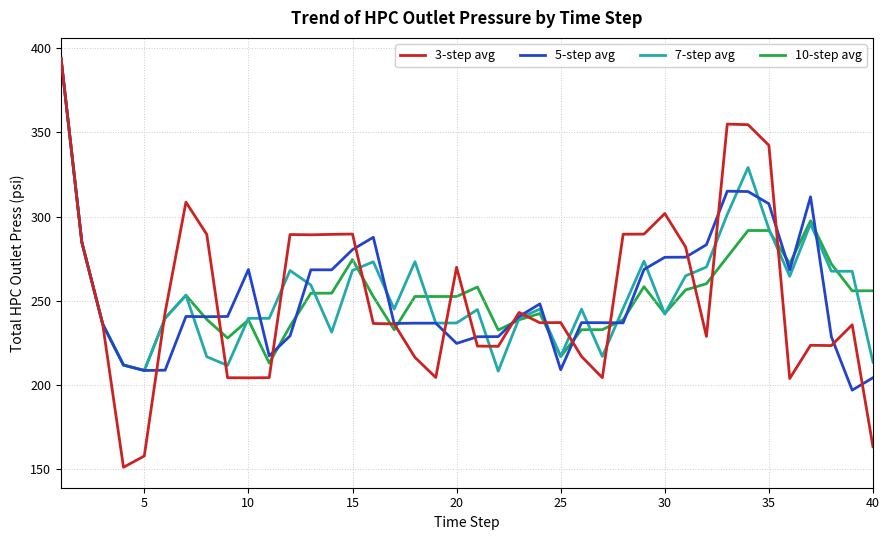

What is the highest value of the 10-step avg series?

394.1